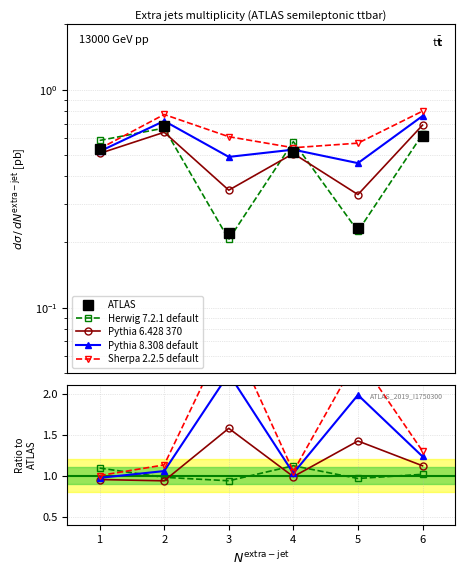

True or false: Pythia 6.428 370 has a value of 0.4 at 6.

False